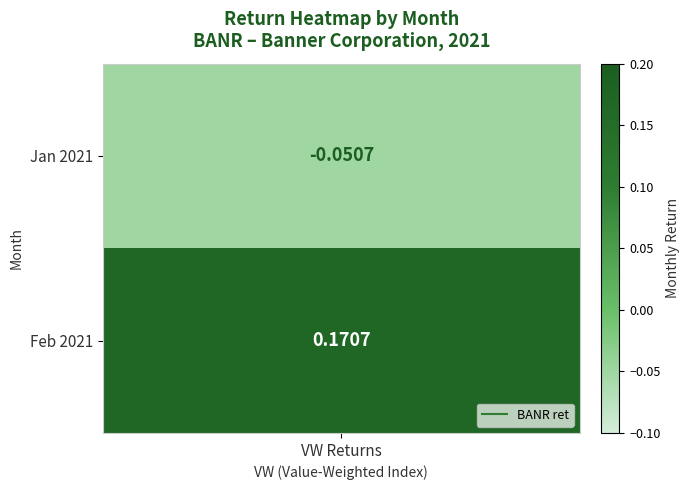

What is the average value?

0.1